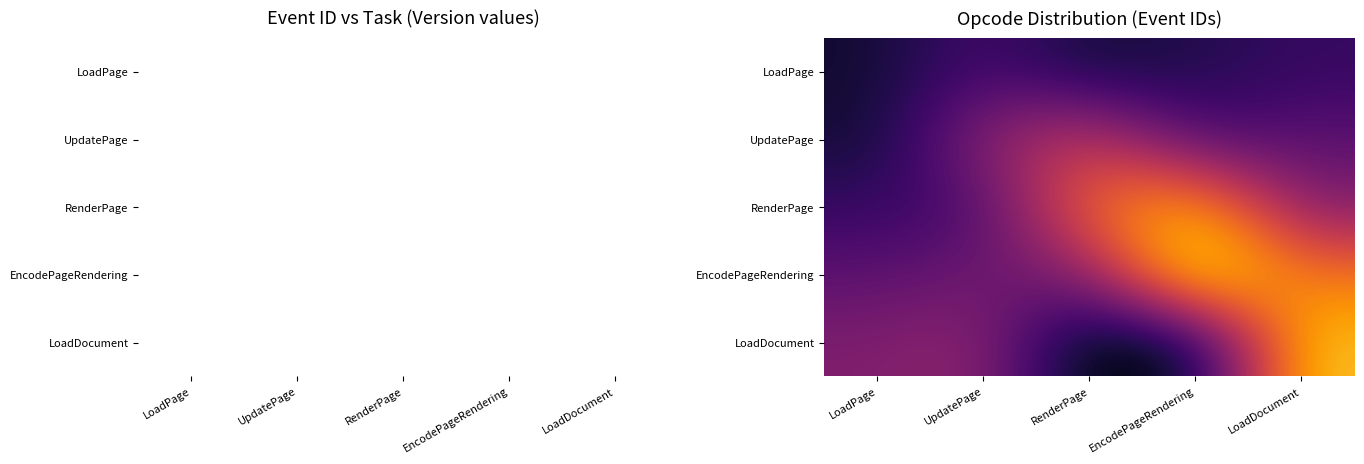

Is it true that LoadPage equals 2.7 at RenderPage?

False